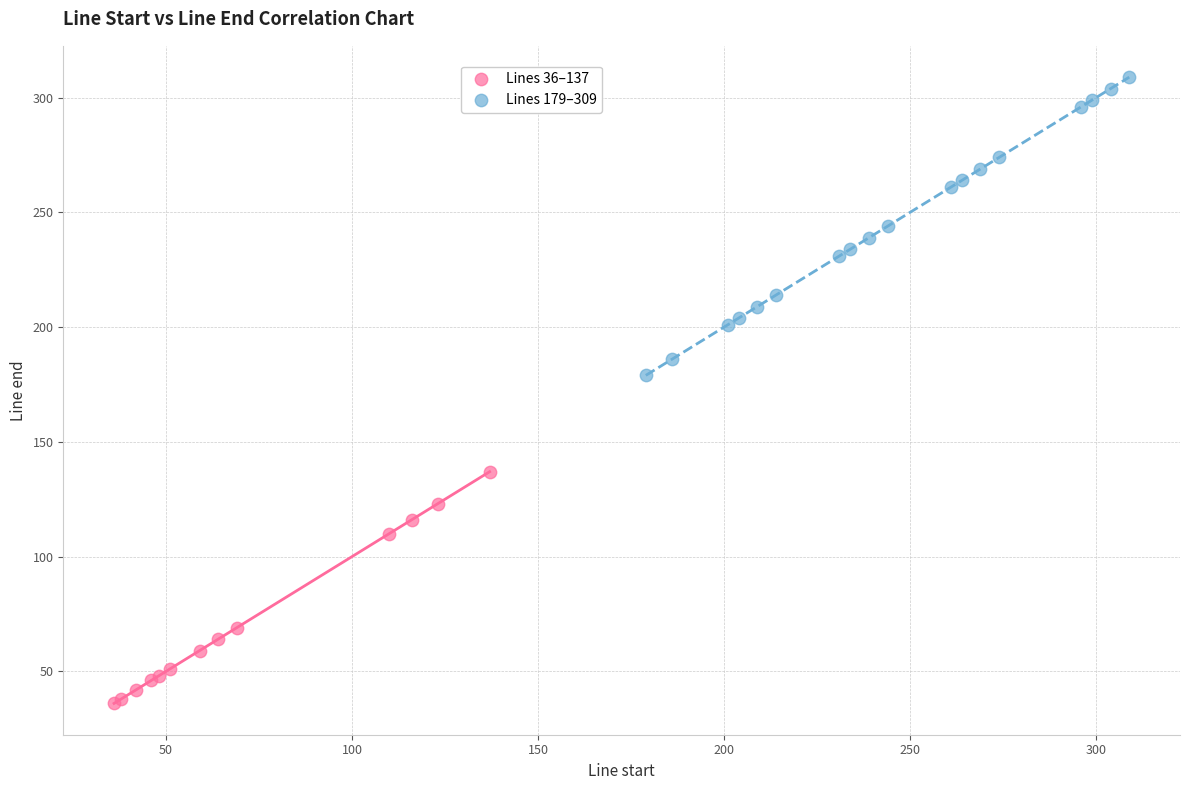

Which series has the widest spread of Y values?

Lines 179–309